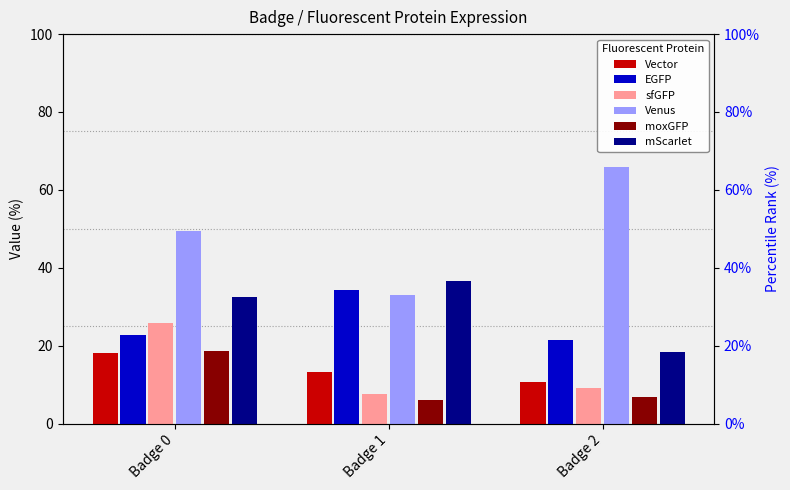

Are the bars horizontal?

No